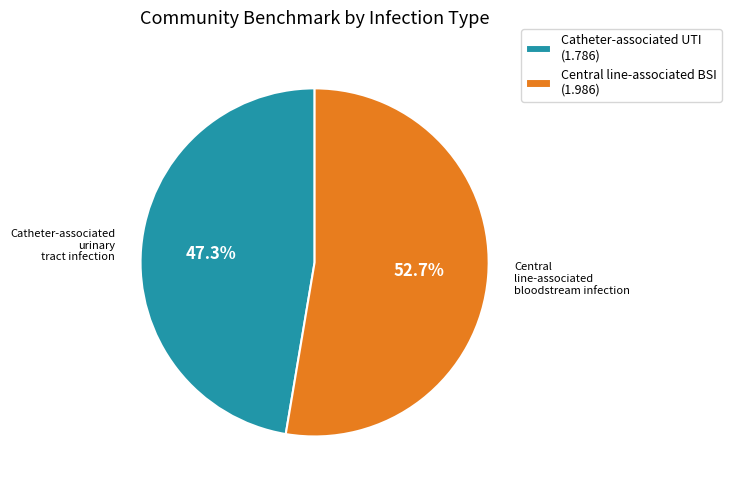

How many segments does this pie chart have?

2